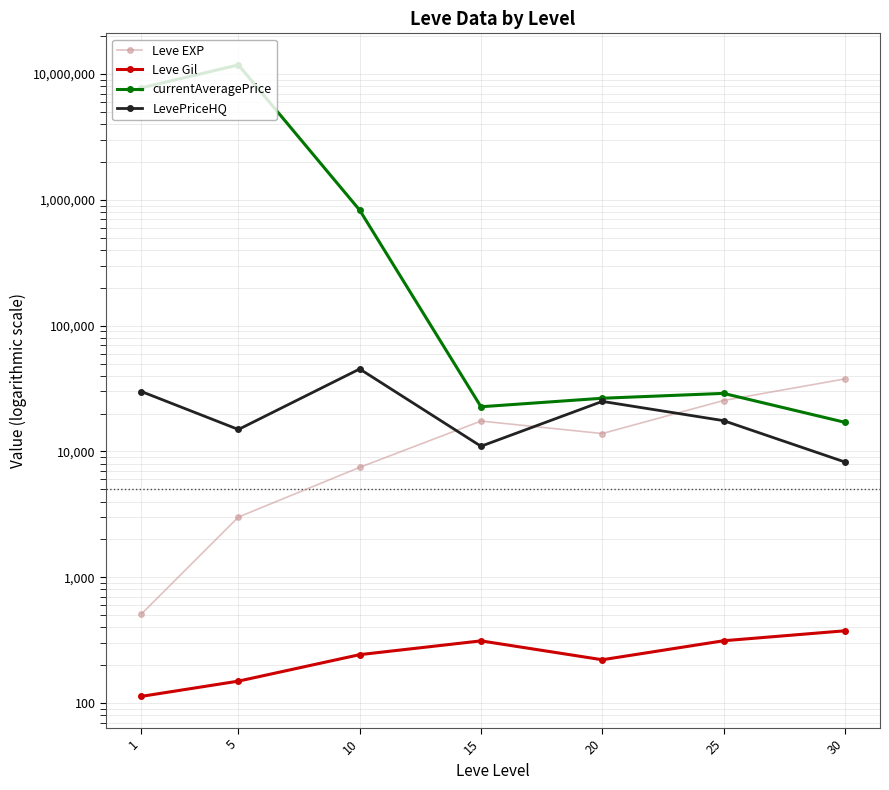

List the labels in order of currentAveragePrice value, smallest first.

30, 15, 20, 25, 10, 1, 5